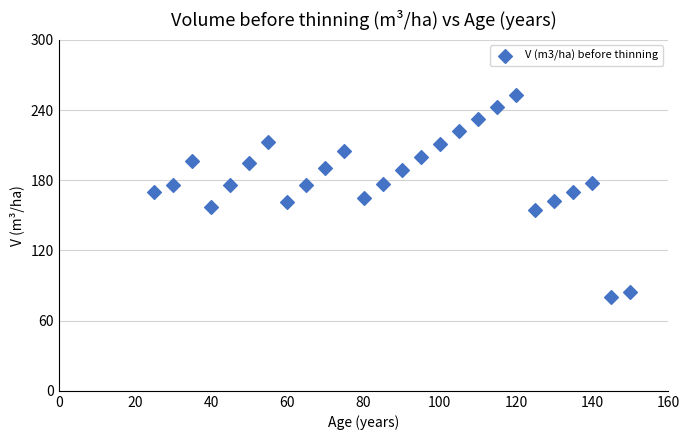

What is the range of X values (max minus min)?

125.0